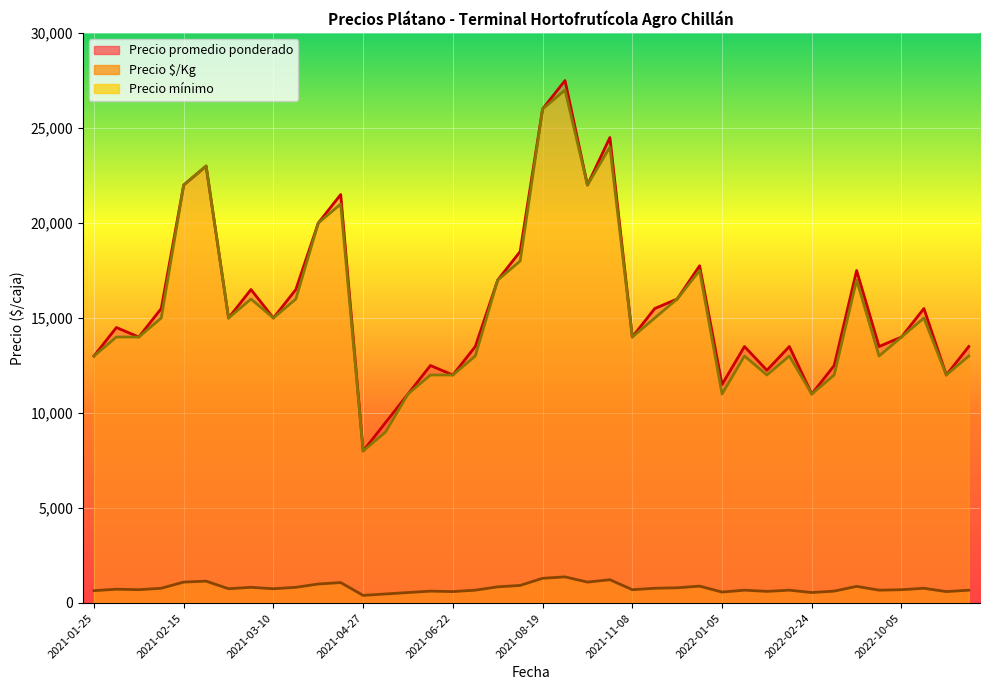

Where is the first local minimum for Precio $/Kg?

2021-02-08